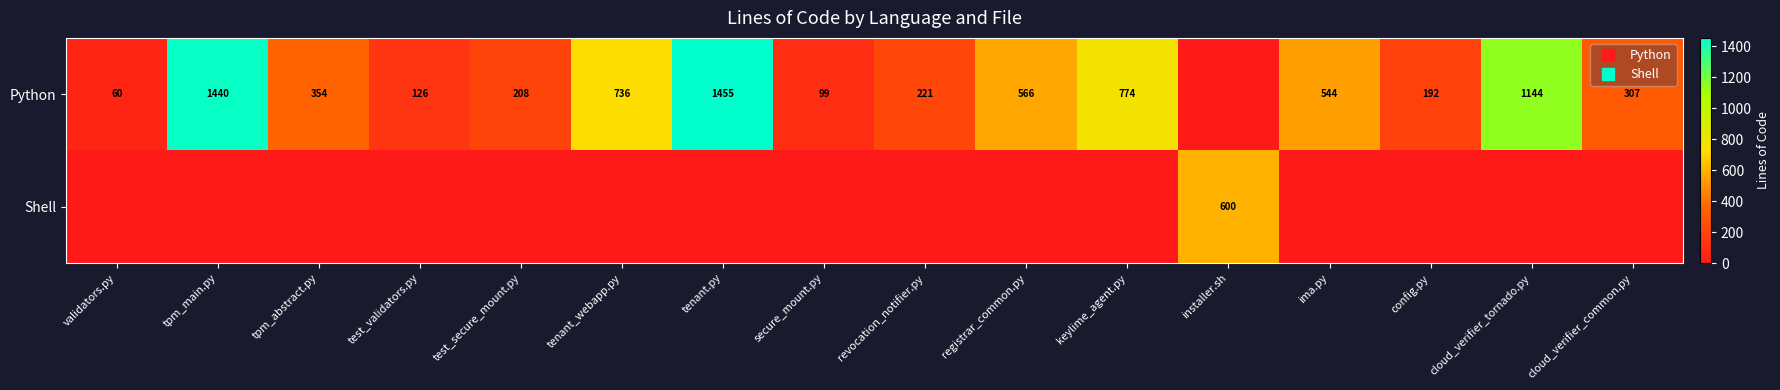

The Shell series shows 0 at registrar_common.py. True or false?

True